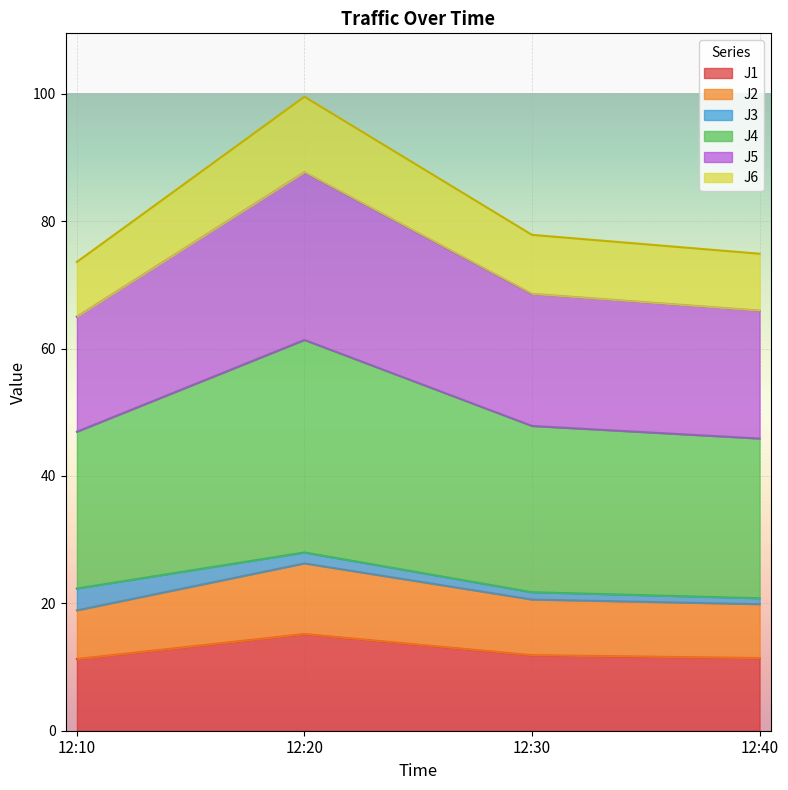

The value of J2 at 12:40 is 32.5. True or false?

False